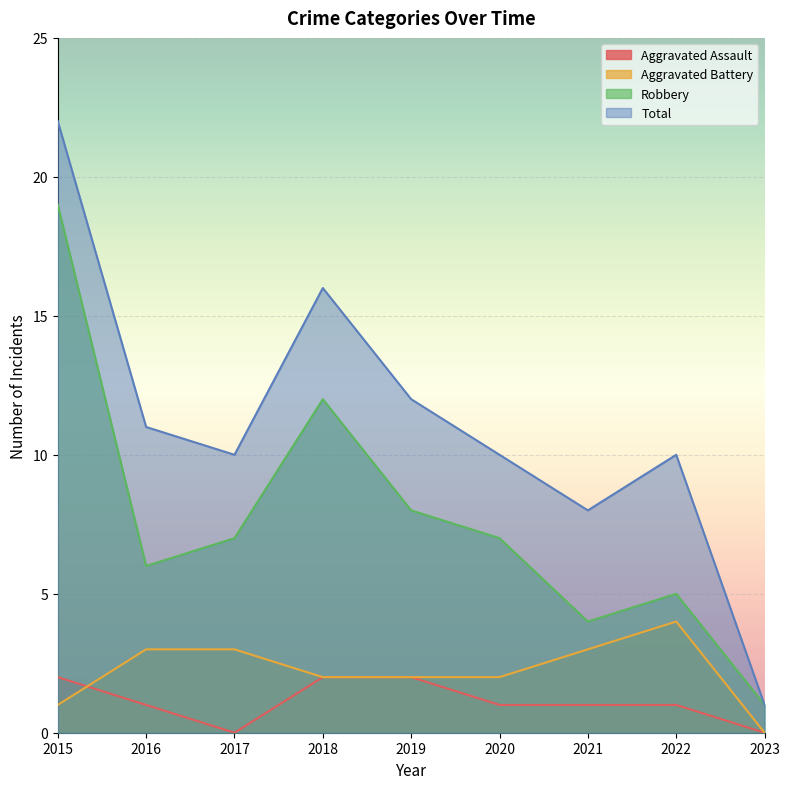

Is the value of Aggravated Assault at 2021 greater than the value of Robbery at 2019?

No